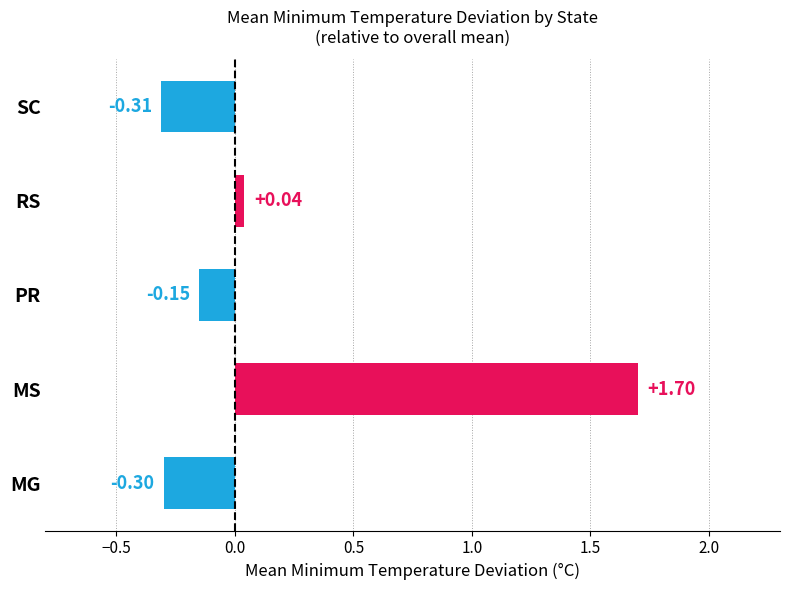

Which category has the lowest value across all series?

SC